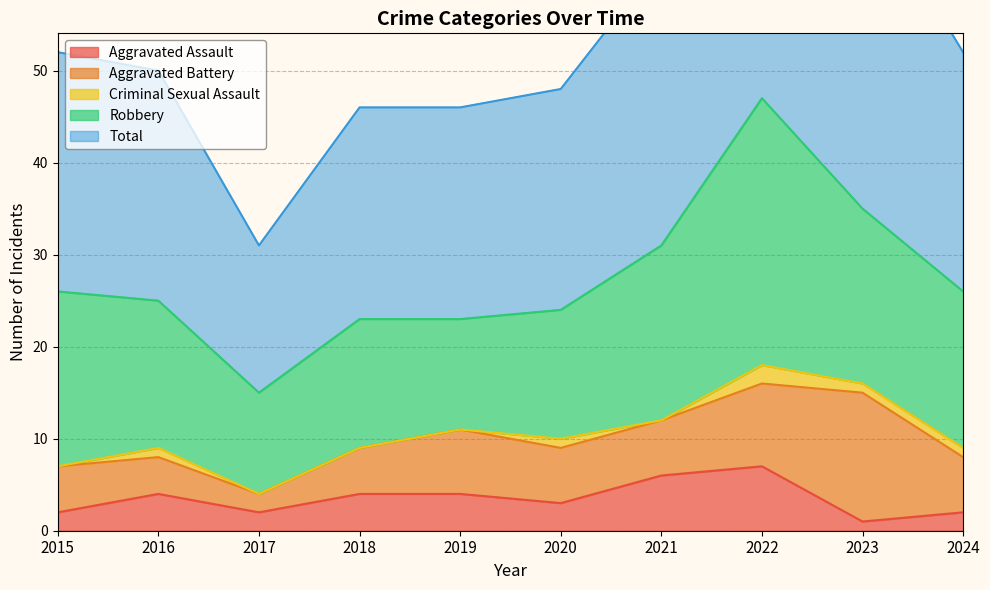

Reading left to right, what are all the values shown in this chart?

Aggravated Assault: 2015=2	2016=4	2017=2	2018=4	2019=4	2020=3	2021=6	2022=7	2023=1	2024=2
Aggravated Battery: 2015=5	2016=4	2017=2	2018=5	2019=7	2020=6	2021=6	2022=9	2023=14	2024=6
Criminal Sexual Assault: 2015=0	2016=1	2017=0	2018=0	2019=0	2020=1	2021=0	2022=2	2023=1	2024=1
Robbery: 2015=19	2016=16	2017=11	2018=14	2019=12	2020=14	2021=19	2022=29	2023=19	2024=17
Total: 2015=26	2016=25	2017=16	2018=23	2019=23	2020=24	2021=31	2022=47	2023=35	2024=26